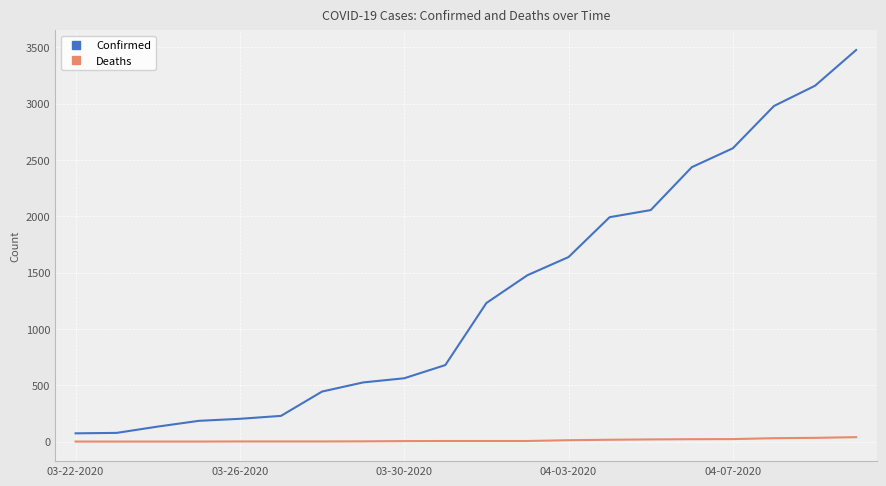

True or false: Confirmed and Deaths intersect in this chart.

False